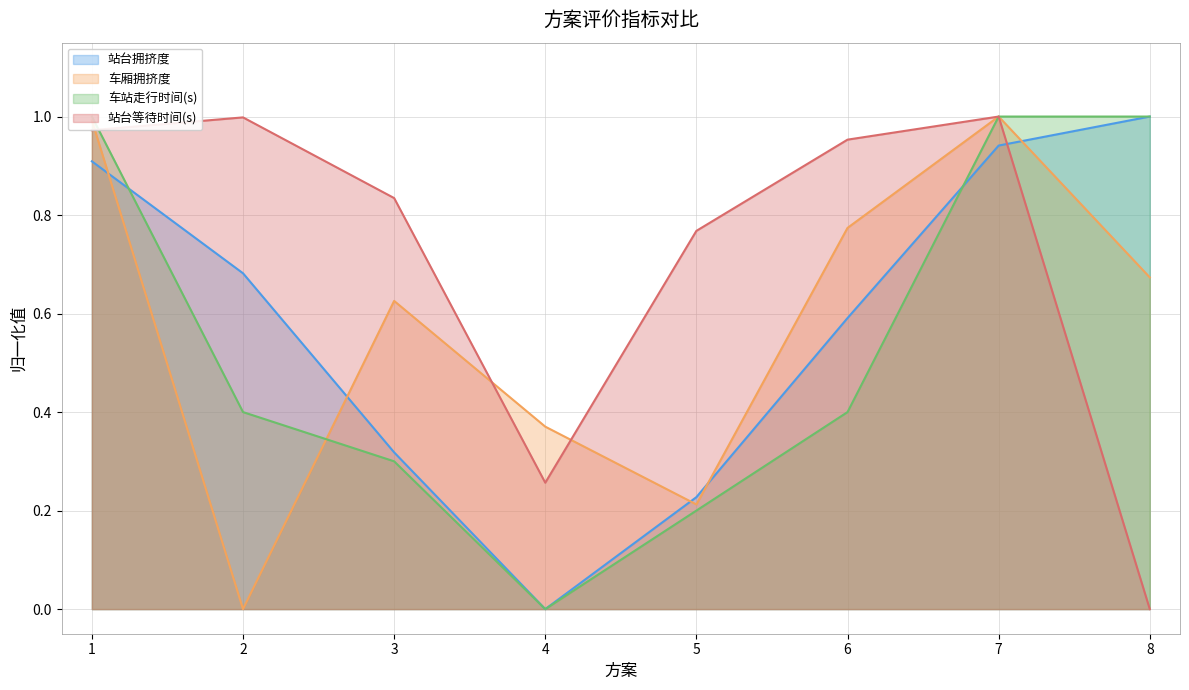

Where is 车站走行时间(s) nearest to the value 0?

4